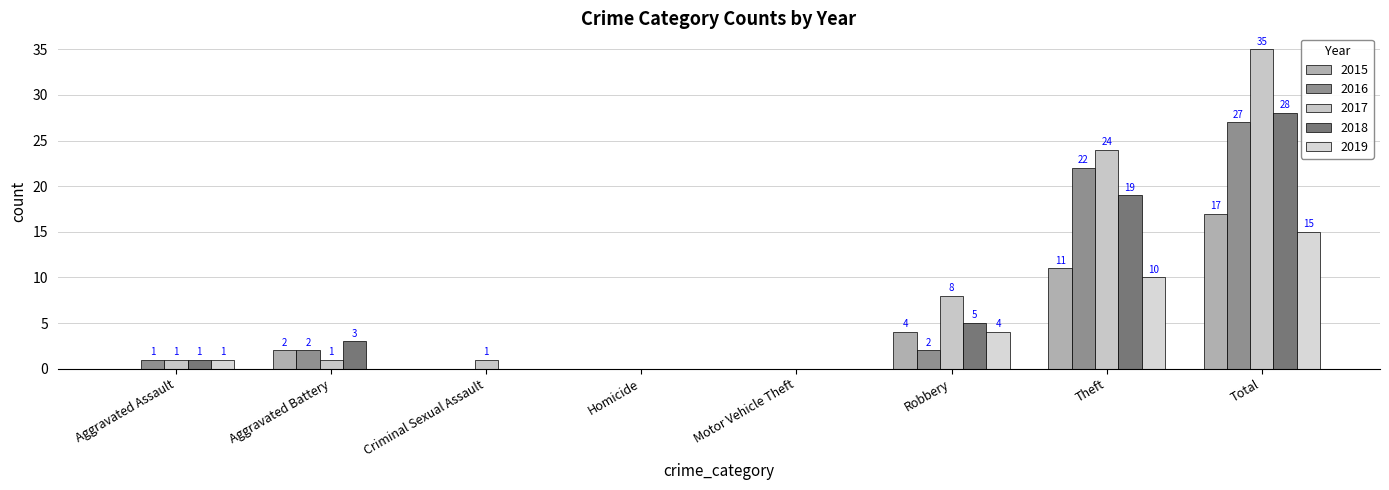

How many series are shown in this chart?

5